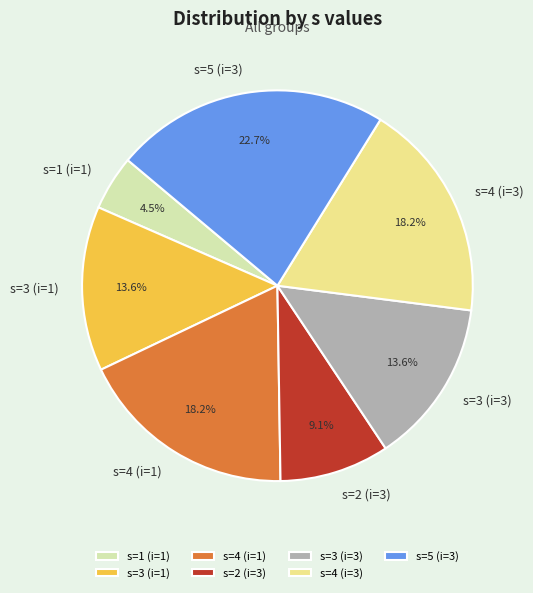

To the nearest percent, what is the difference between the largest and smallest slice percentages?

18%